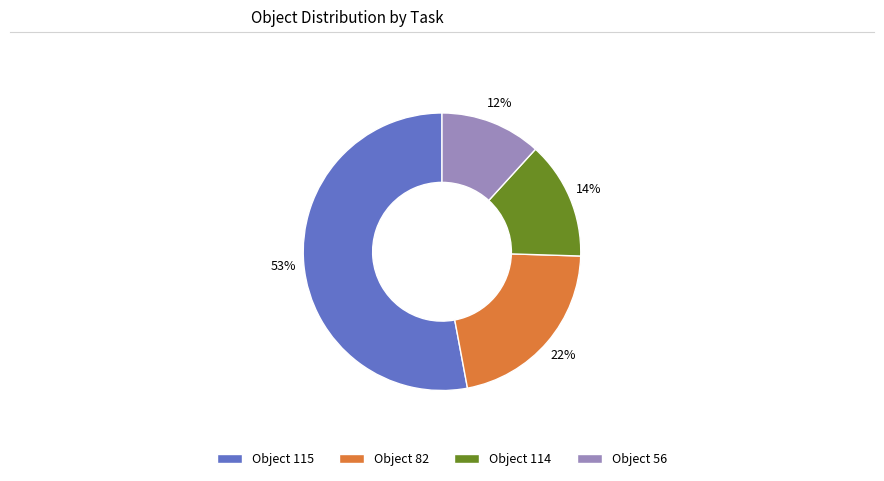

To the nearest percent, what percentage of the pie is Object 56?

12%